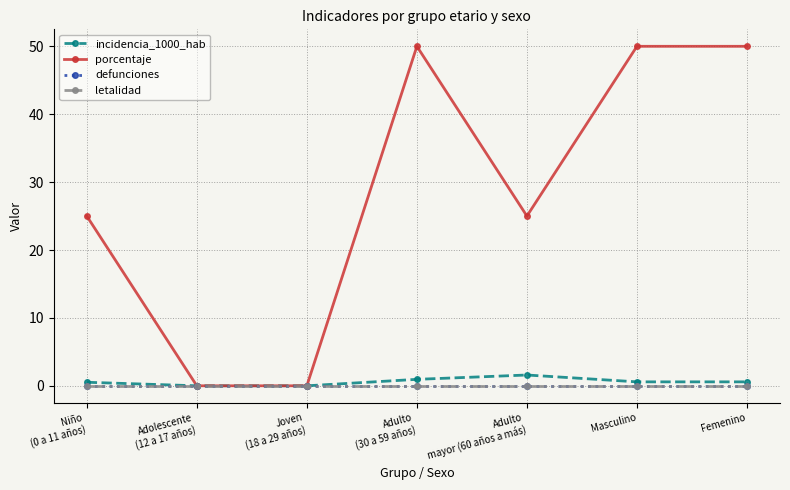

Is this an area chart (filled region under the line)?

No